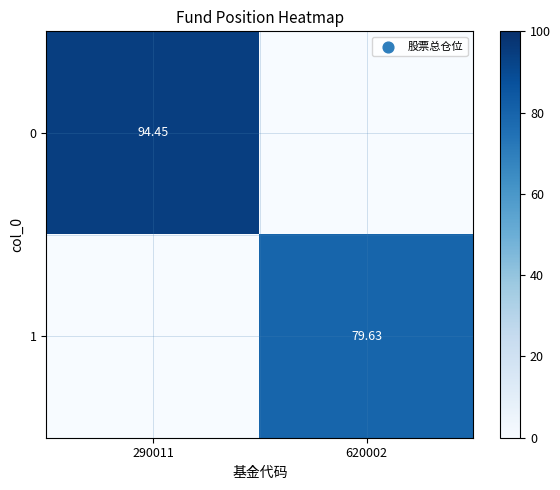

Is it true that 1 equals 79.6 at 620002?

True